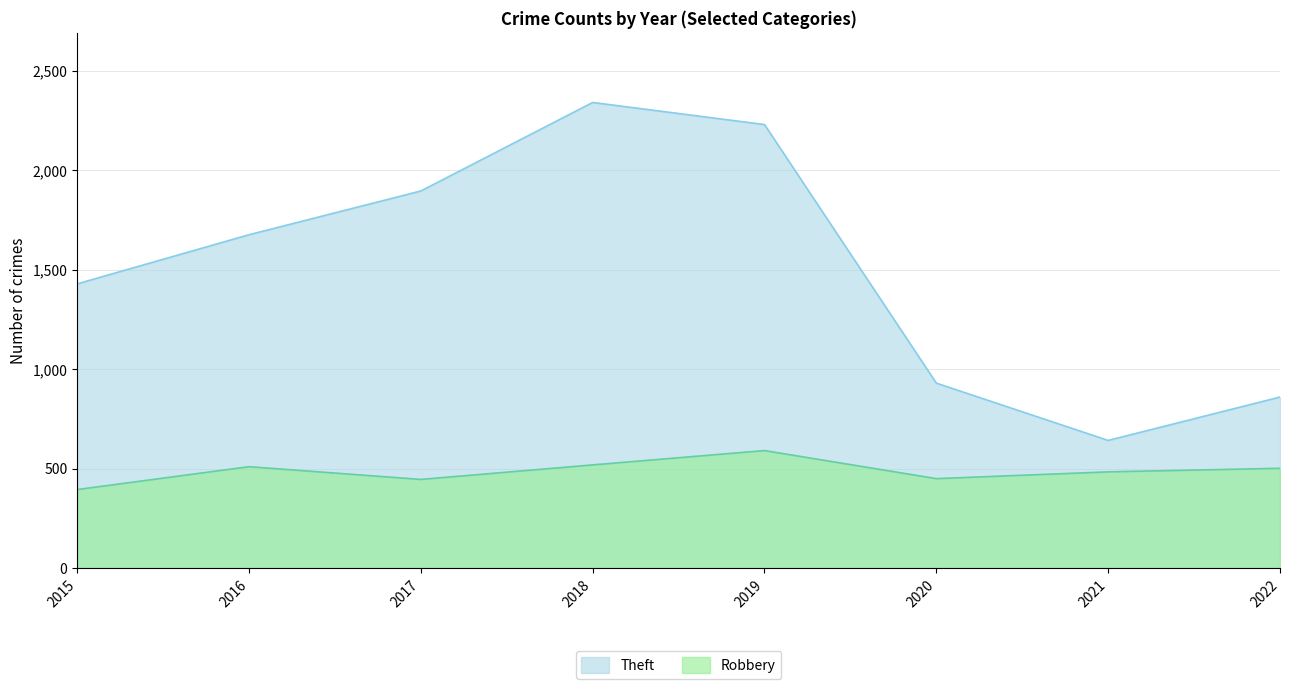

At which label does Theft first exceed 1676?

2017